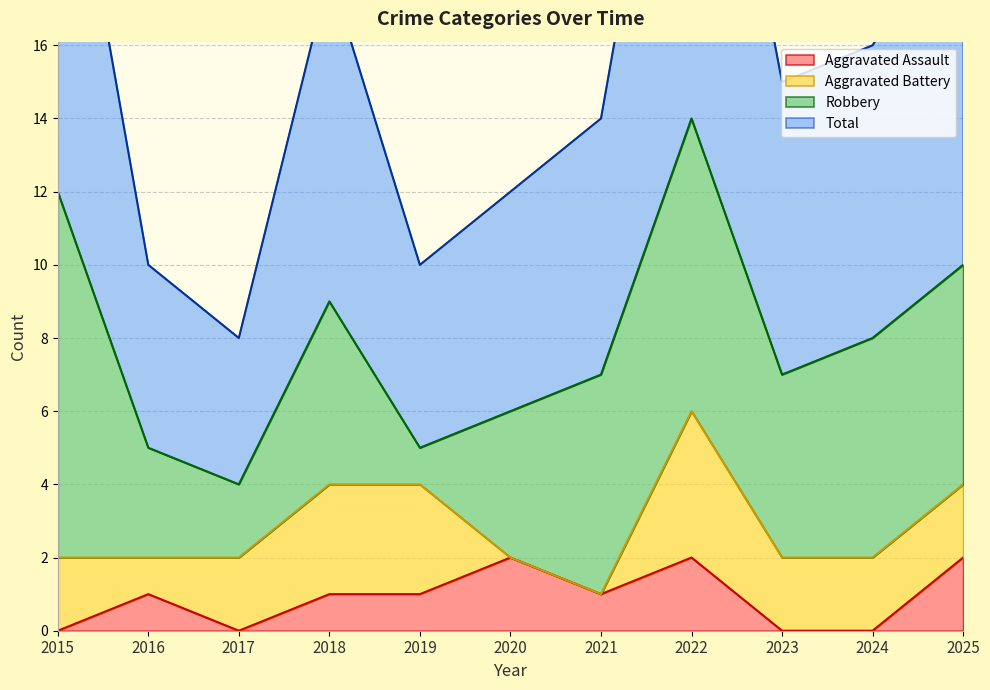

The Aggravated Assault series shows 3 at 2020. True or false?

False